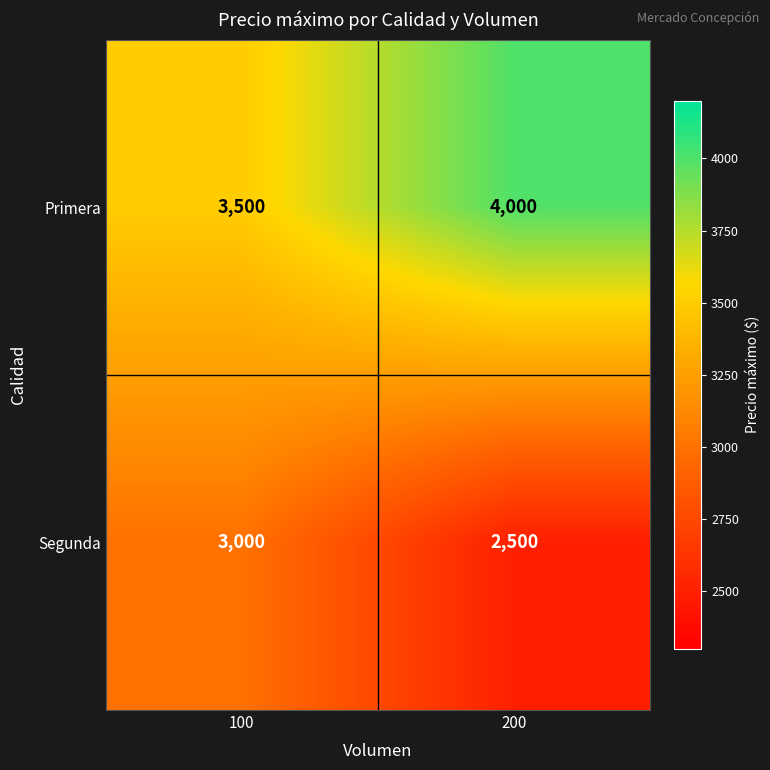

What value does the Segunda series have at 200, to the nearest 100?

2500